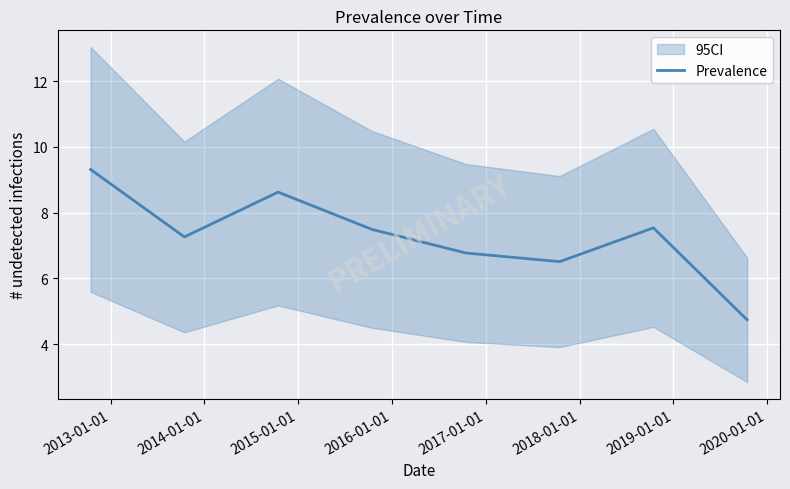

How many points are lower than both their immediate neighbors (excluding endpoints)?

2